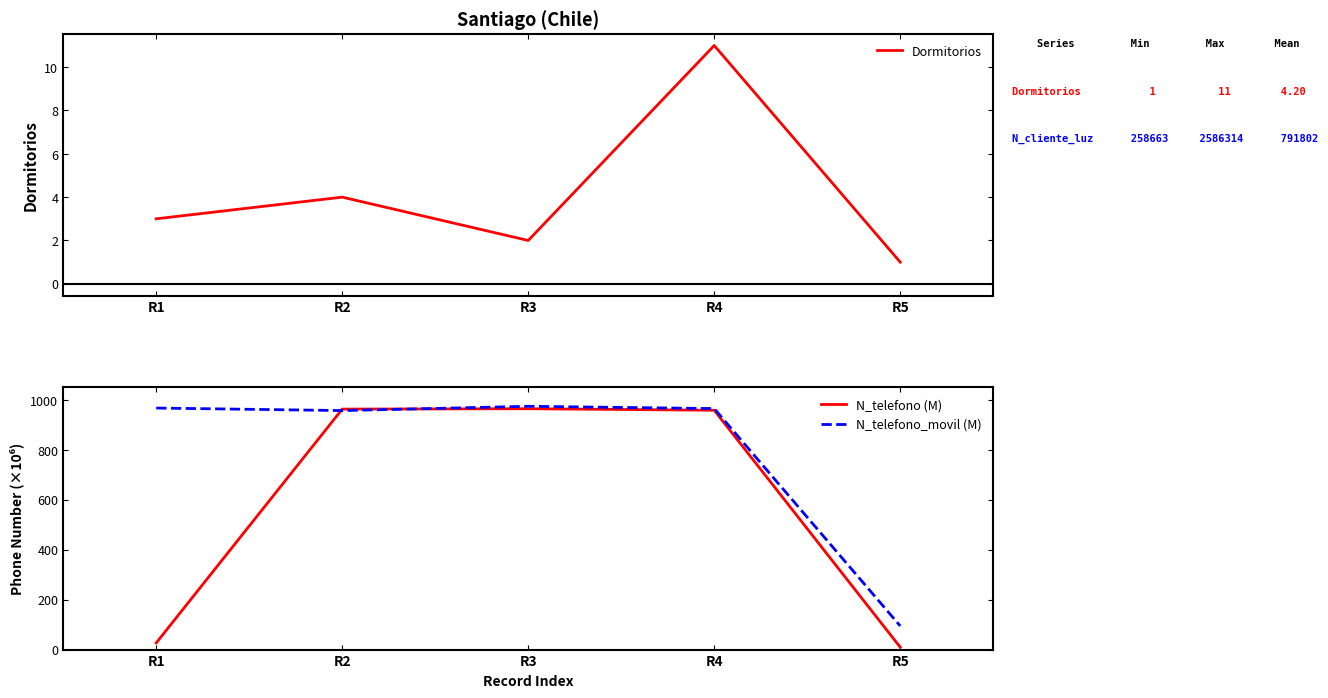

What is the highest value of the Dormitorios series?

11